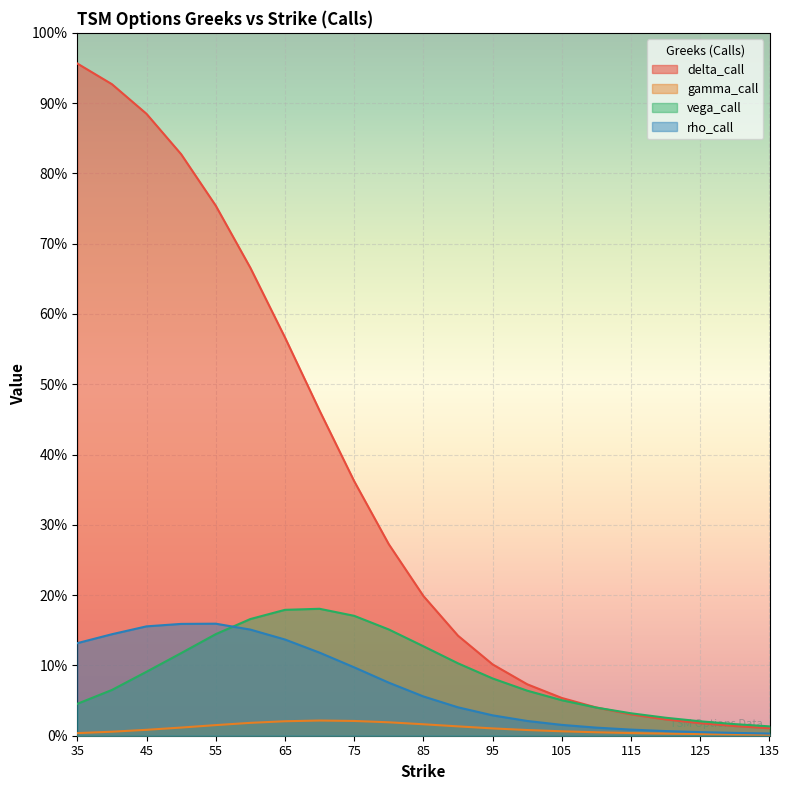

Where is the first local maximum for rho_call?

55